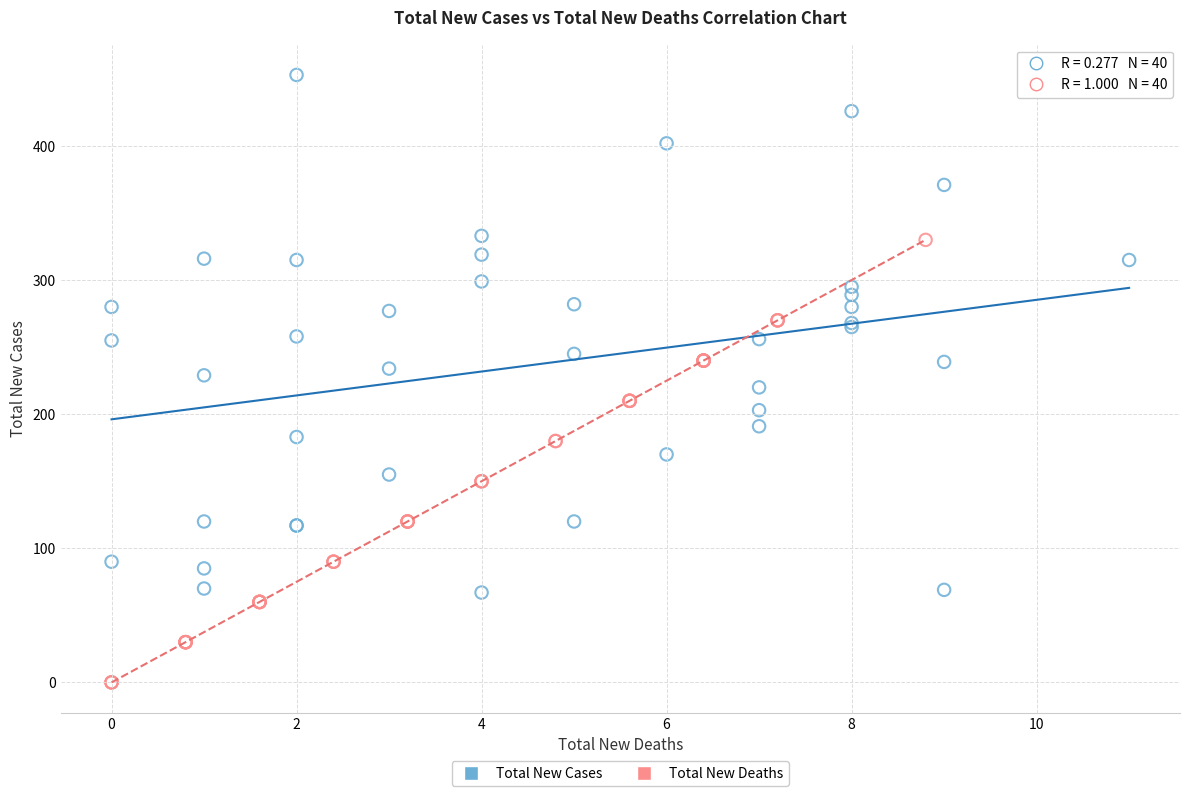

Which series contains the highest Y value?

Total New Cases